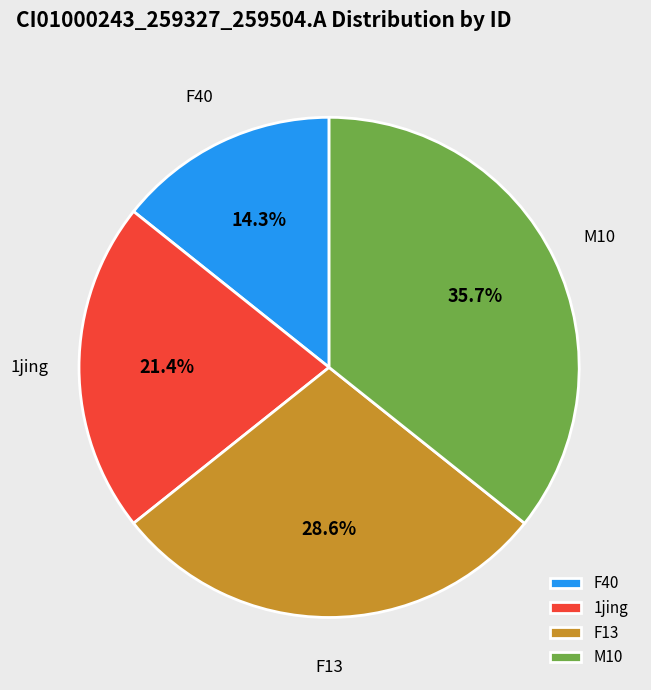

True or false: F13 accounts for 29% of the total.

True